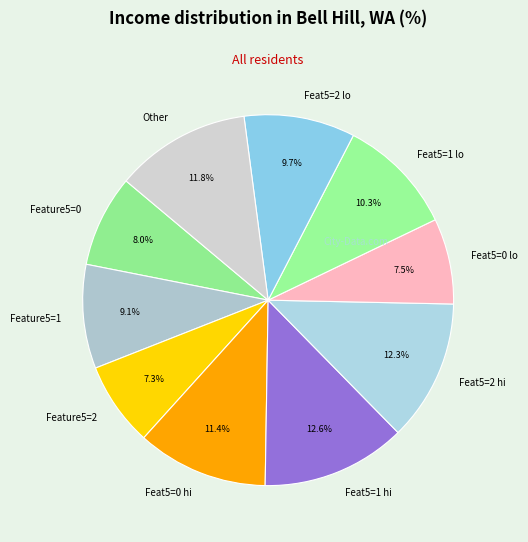

Count the number of slices in the pie.

10